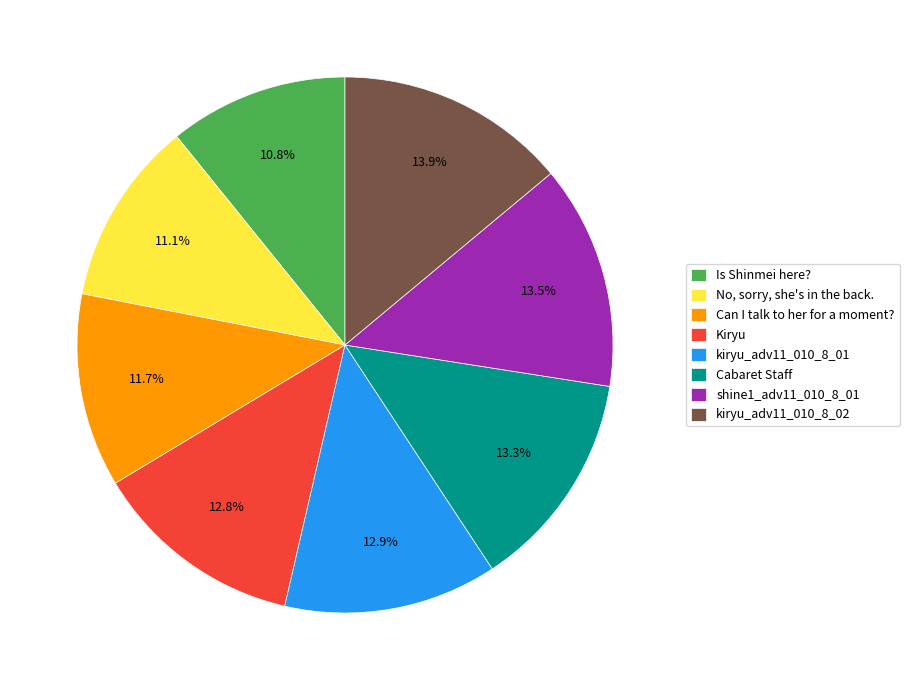

Between kiryu_adv11_010_8_02 and Cabaret Staff, which is larger?

kiryu_adv11_010_8_02